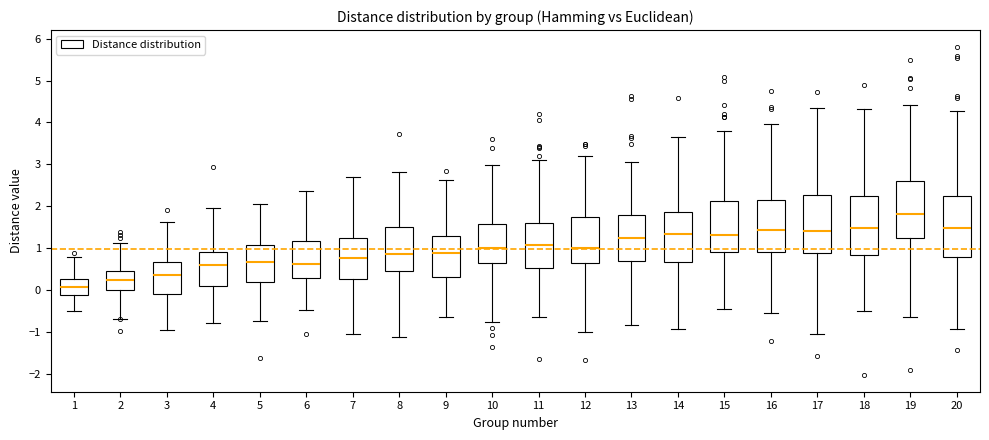

Where does the median line of the box at x = 2 sit on the y-axis? The values are not printed on the chart, so give them approximately, as read against the axis.

0.2